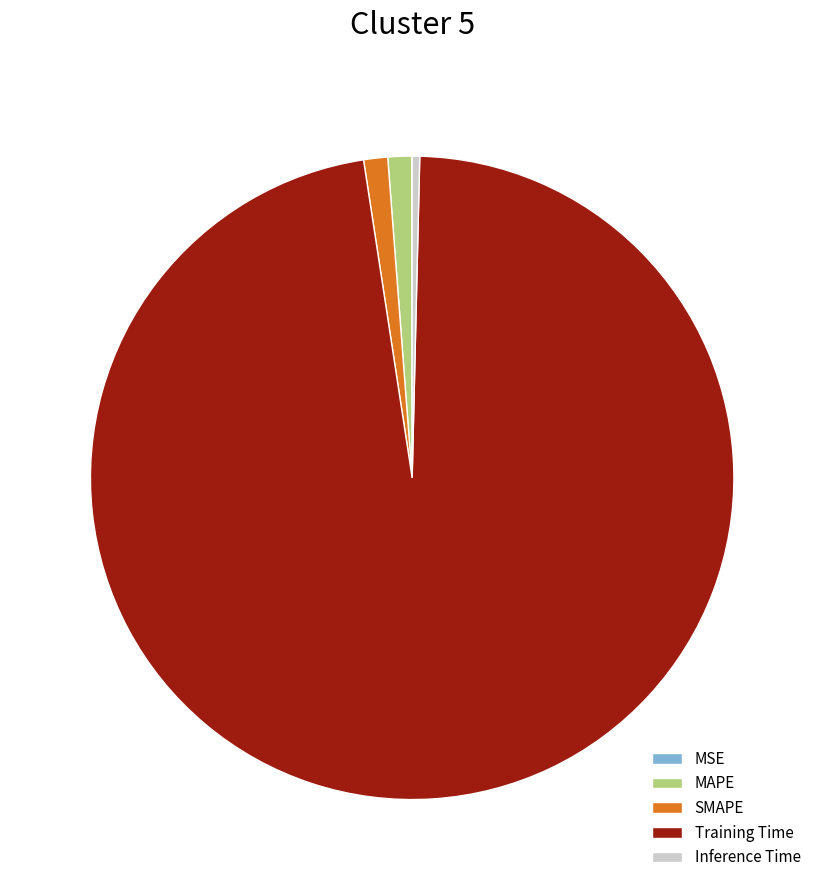

Is the sum of Inference Time and MAPE greater than half?

No